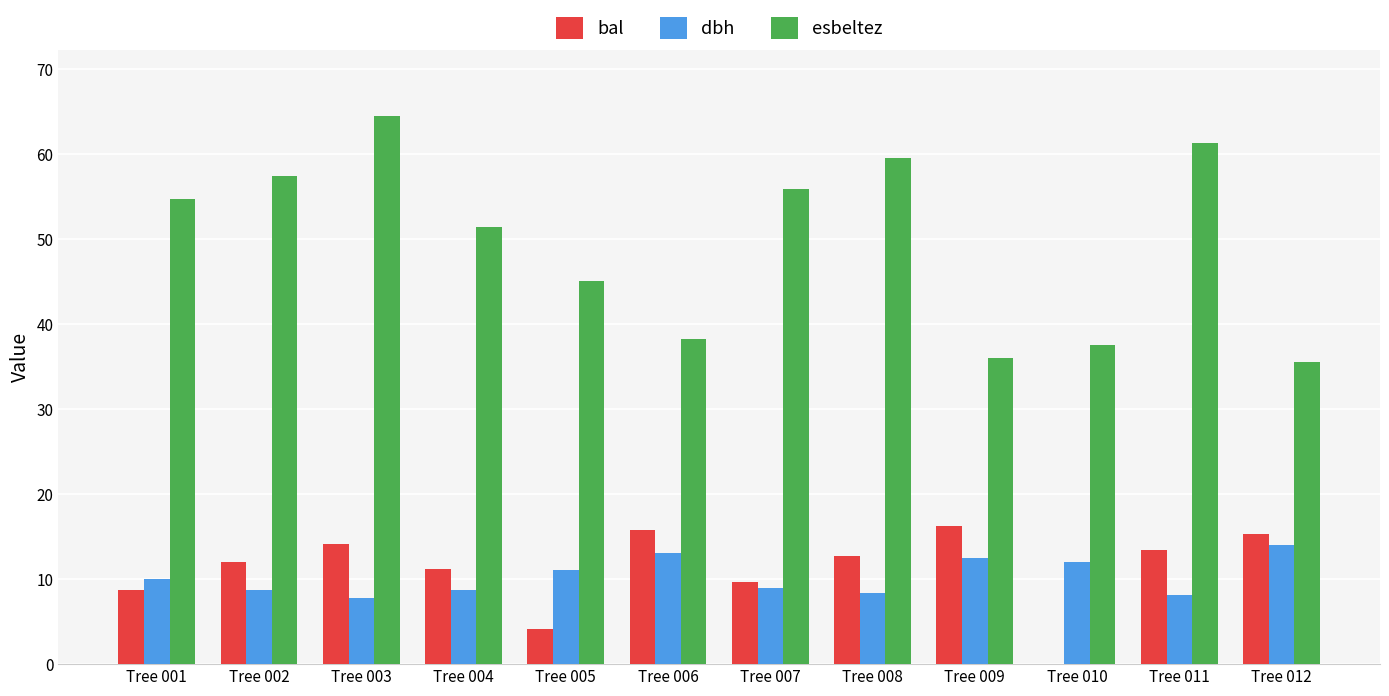

Which series has the widest spread of values?

esbeltez